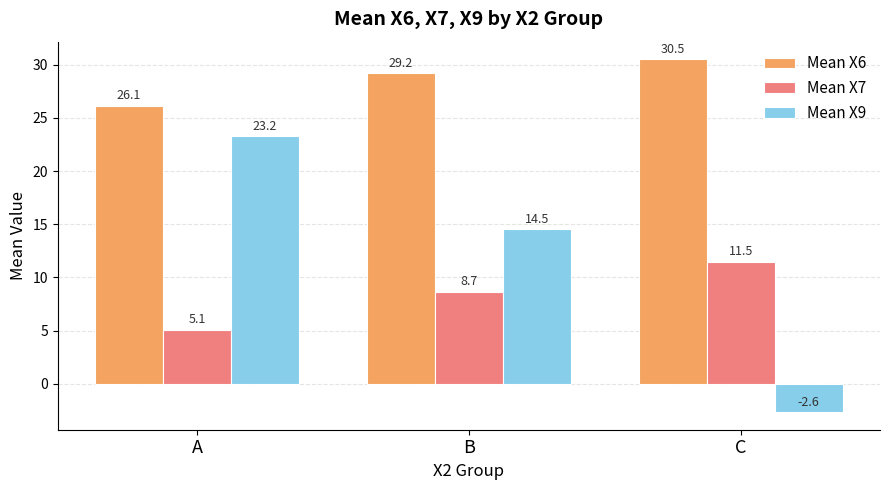

Between A and C, which series saw the biggest shift?

Mean X9